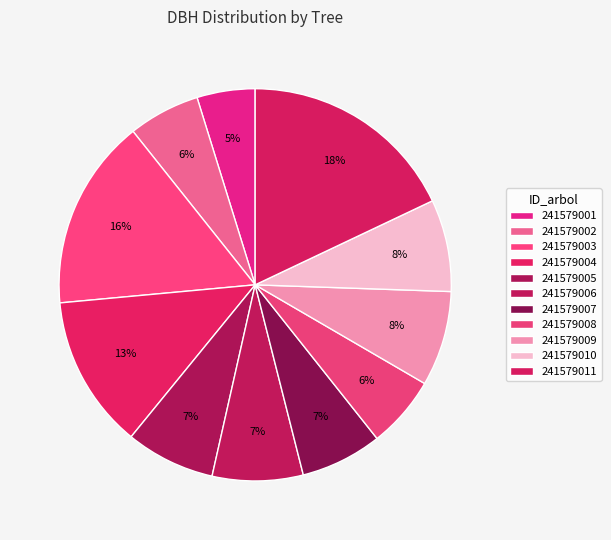

What portion of the pie excludes 241579010?

92.4%